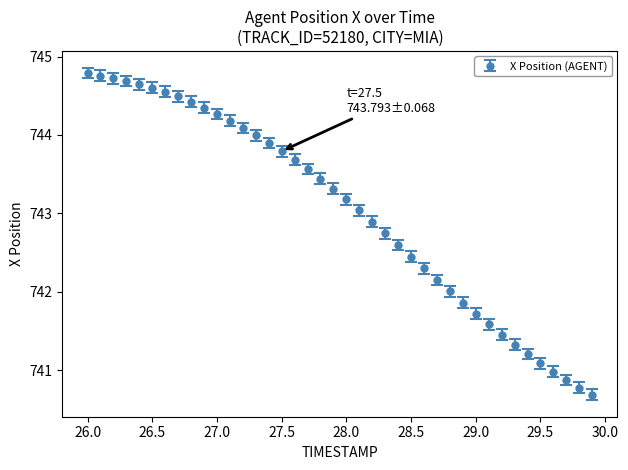

What is the average value?

743.0